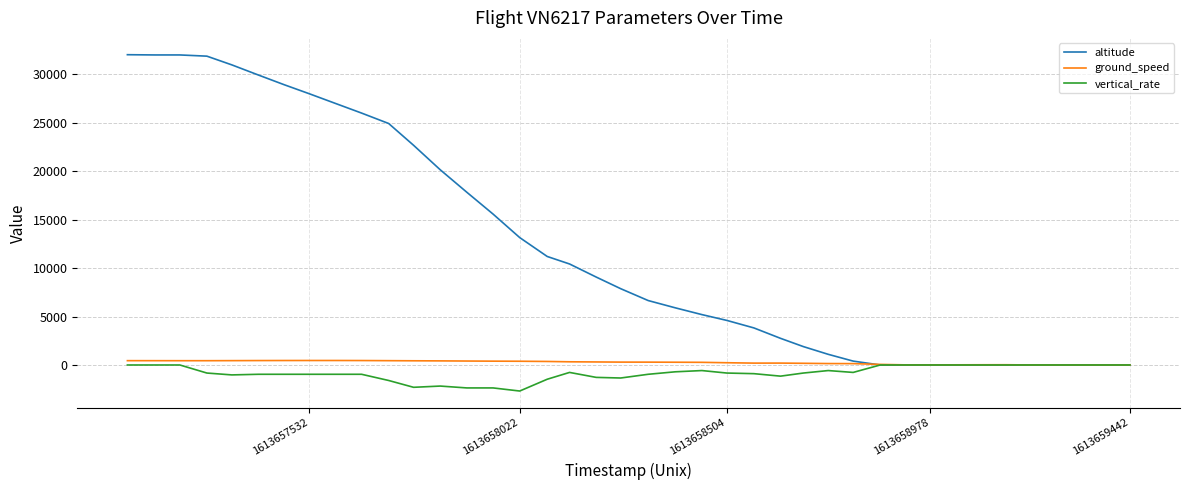

What is the highest value of the altitude series?

32025